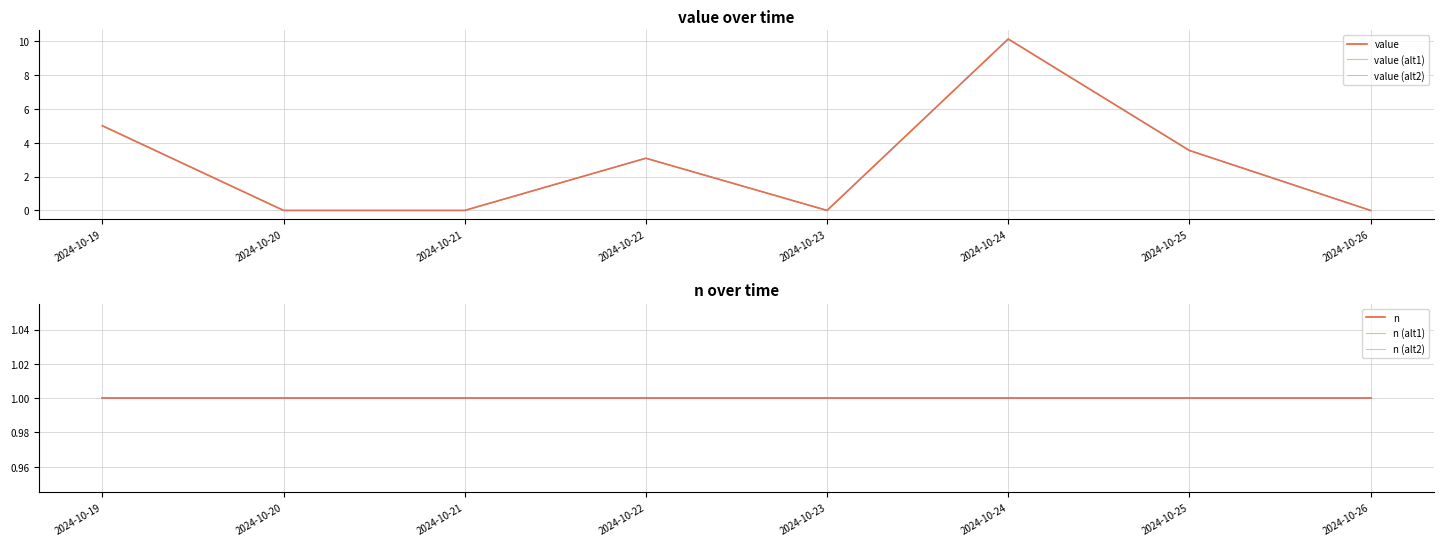

Is the value of value (alt2) at 2024-10-24 greater than the value of value at 2024-10-26?

Yes